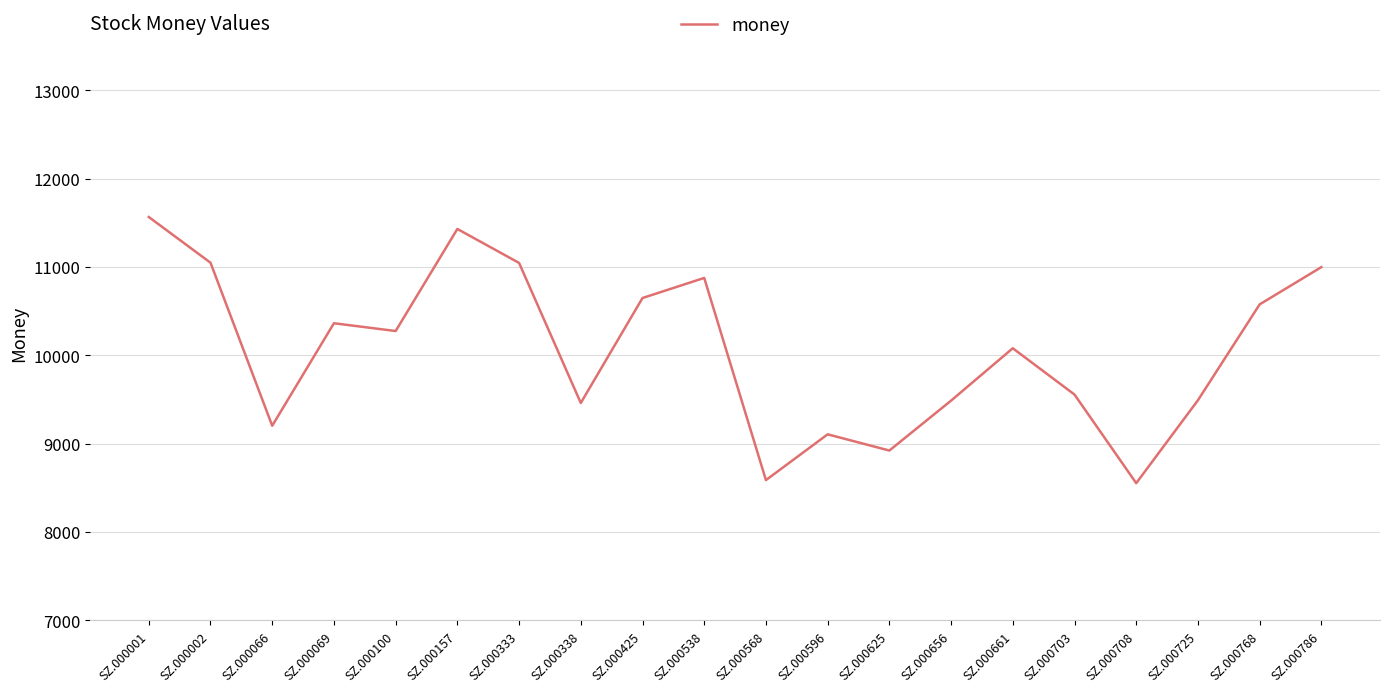

The value at SZ.000708 is 8553.8. True or false?

True